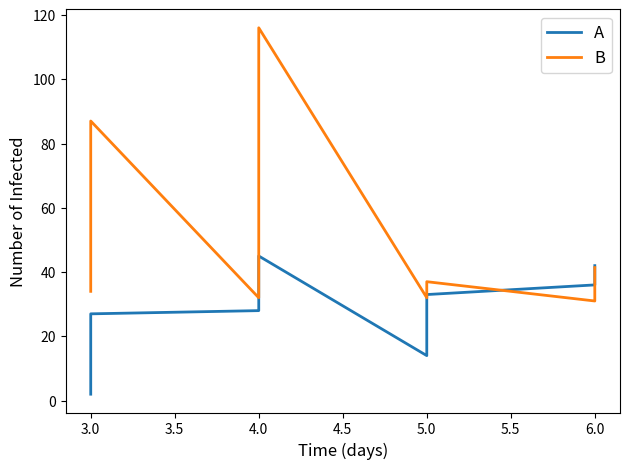

What is the highest value of the A series?

45.0